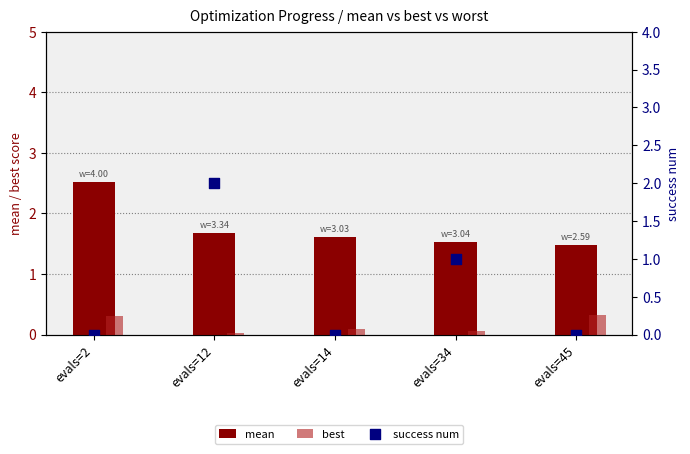

Which series contains the lowest Y value?

success num